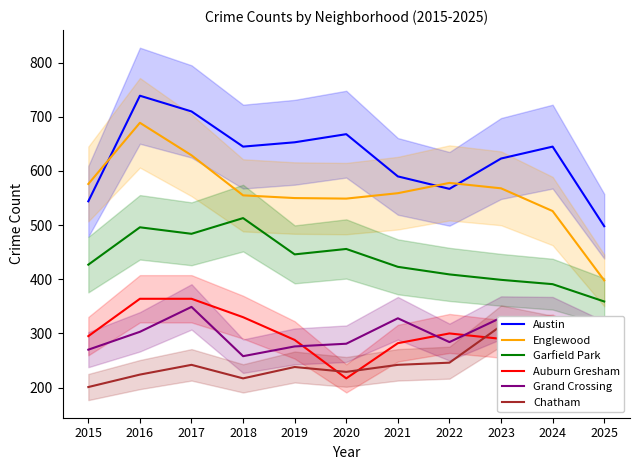

True or false: Auburn Gresham and Garfield Park cross at least once.

False